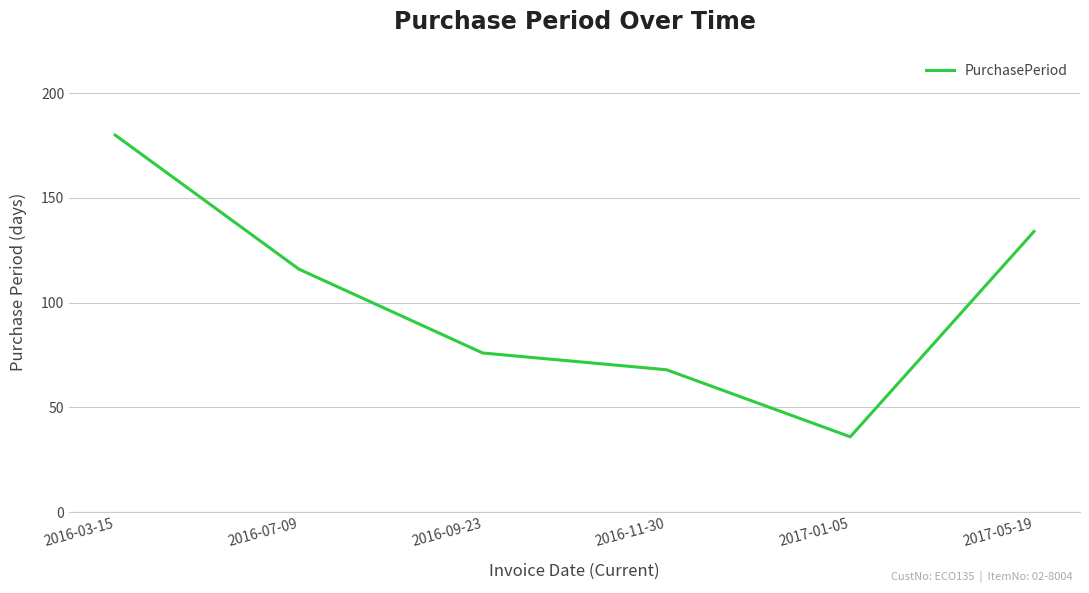

Is it true that the value at 2017-01-05 is 36?

True